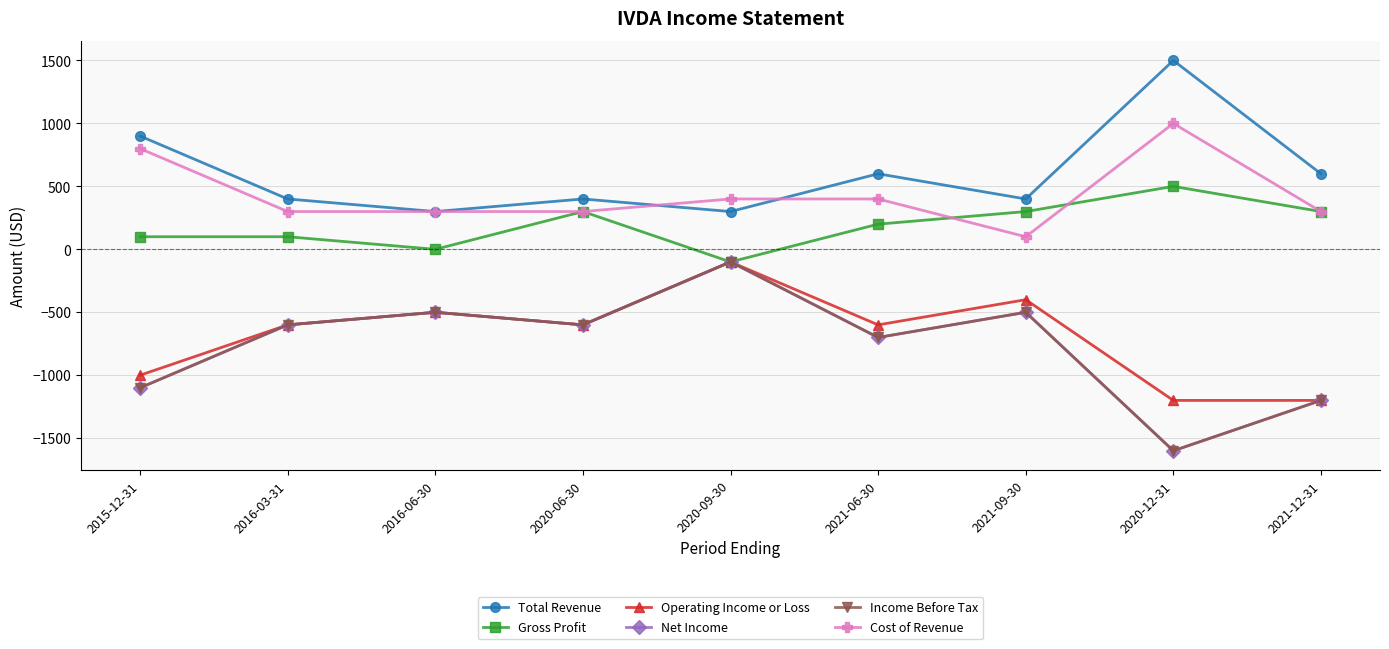

Reading left to right, extract all data points from this chart.

Total Revenue: 900	400	300	400	300	600	400	1500	600
Gross Profit: 100	100	0	300	-100	200	300	500	300
Operating Income or Loss: -1000	-600	-500	-600	-100	-600	-400	-1200	-1200
Net Income: -1100	-600	-500	-600	-100	-700	-500	-1600	-1200
Income Before Tax: -1100	-600	-500	-600	-100	-700	-500	-1600	-1200
Cost of Revenue: 800	300	300	300	400	400	100	1000	300